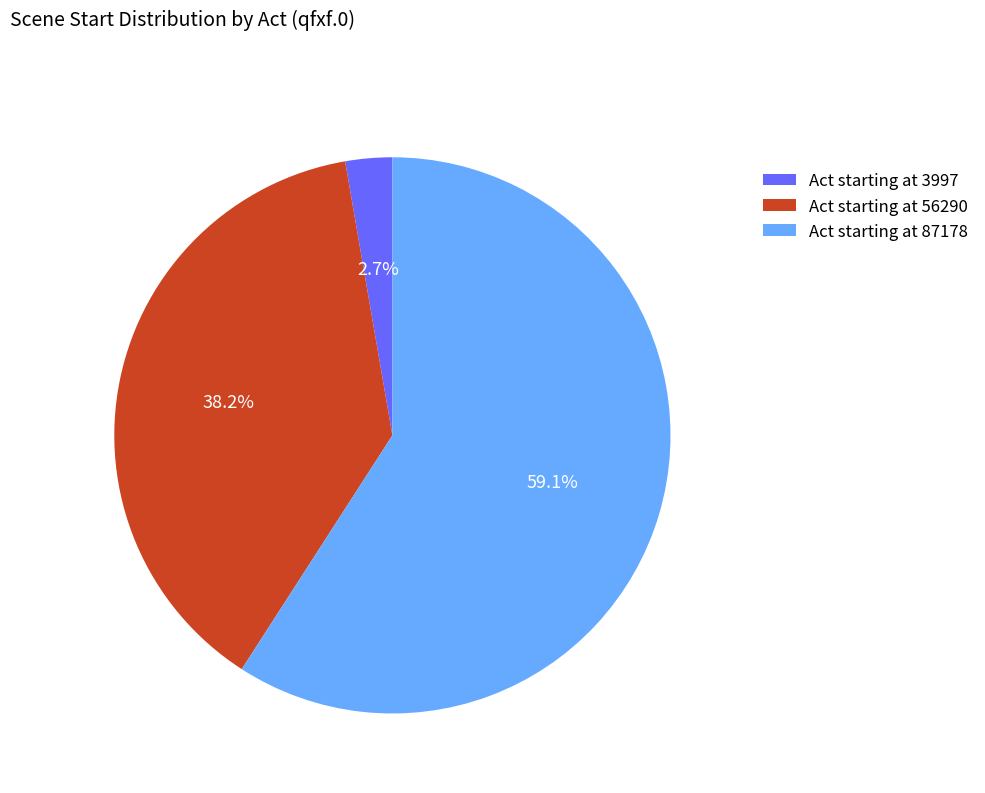

How much of the chart is everything except Act starting at 56290?

61.8%